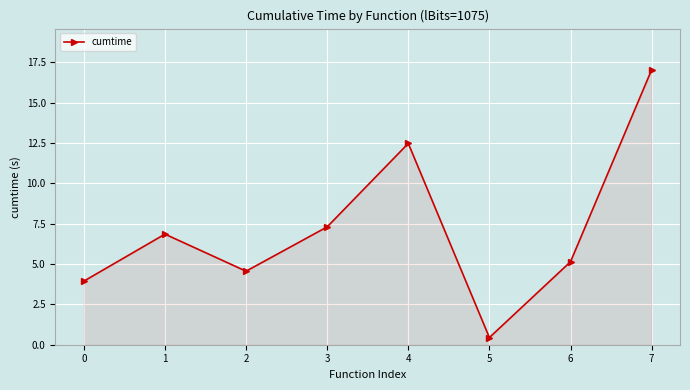

What is the value of the 5th point from the left?

12.5